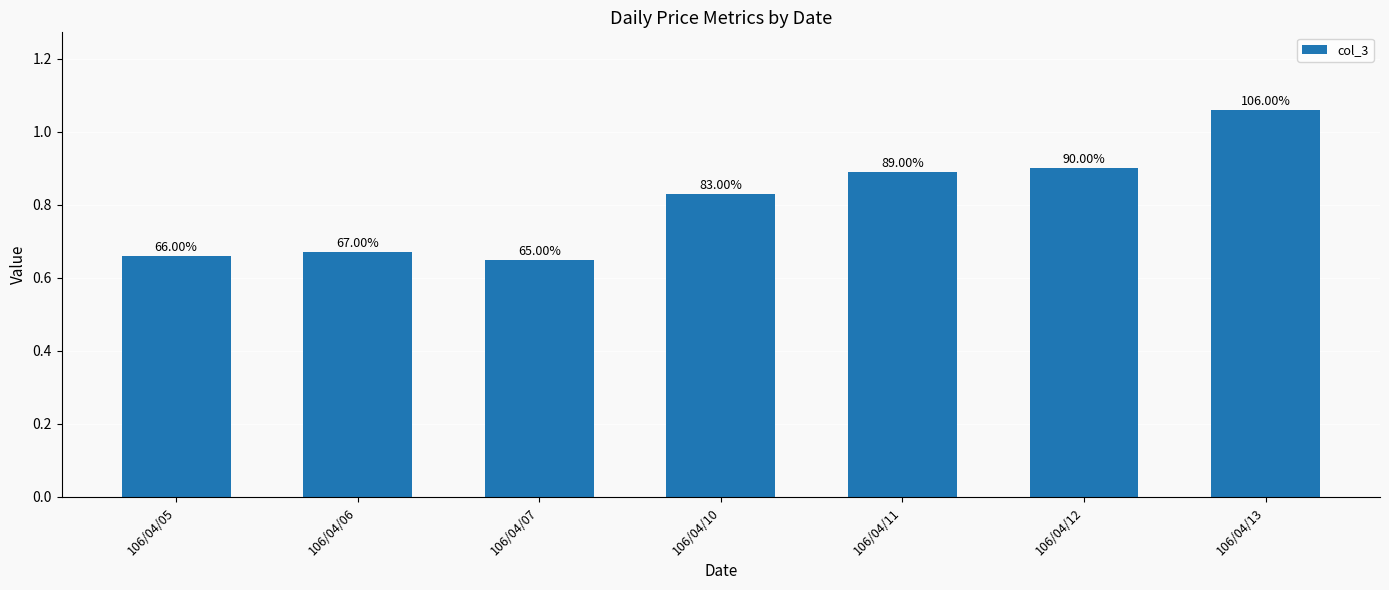

Are the bars horizontal?

No